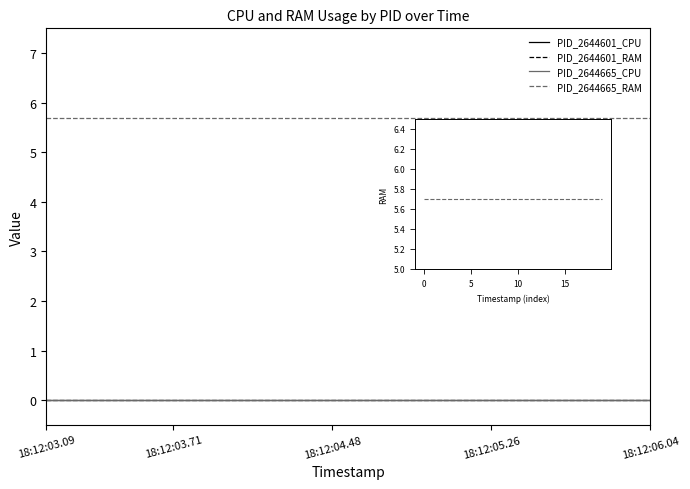

Count the number of categories in the chart.

20